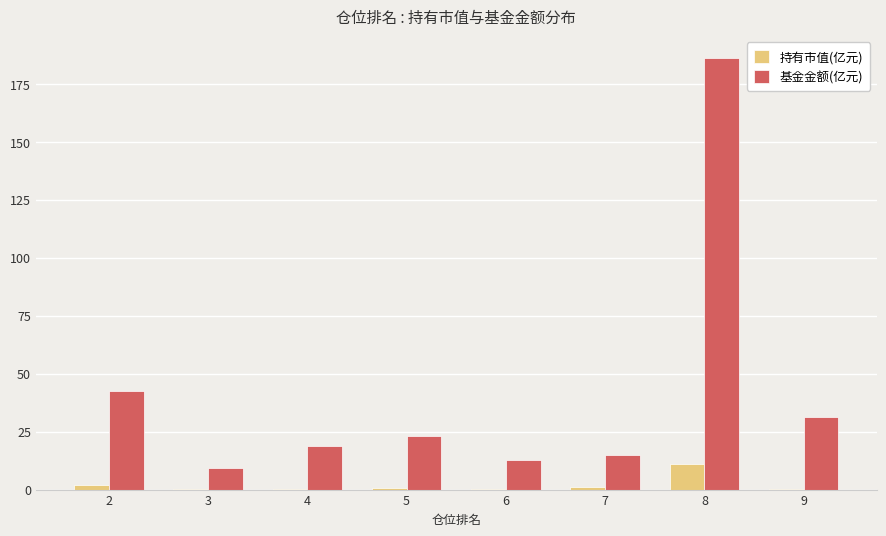

True or false: 持有市值(亿元) has a value of 0.3 at 9.

True